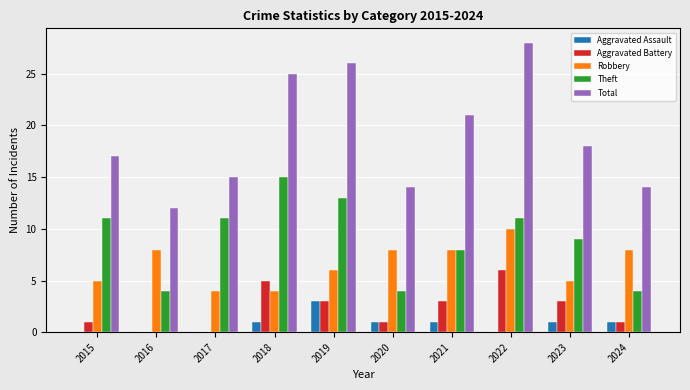

Between 2015 and 2022, which series saw the biggest shift?

Total